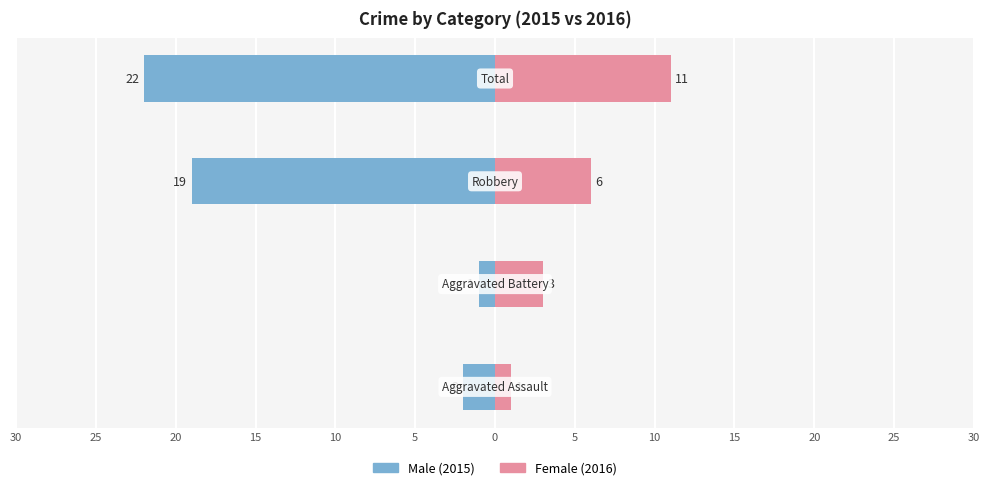

How many Female values are between 3 and 11?

3